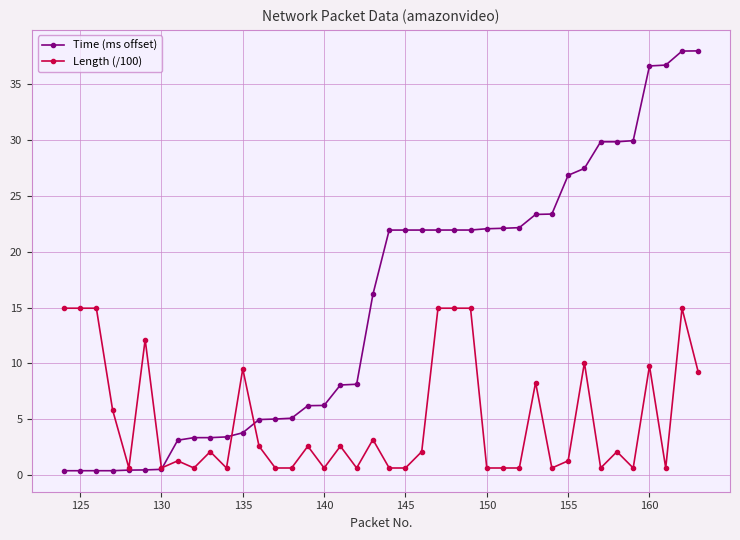

After their last crossing, which series has the higher values: Length (/100) or Time (ms offset)?

Time (ms offset)